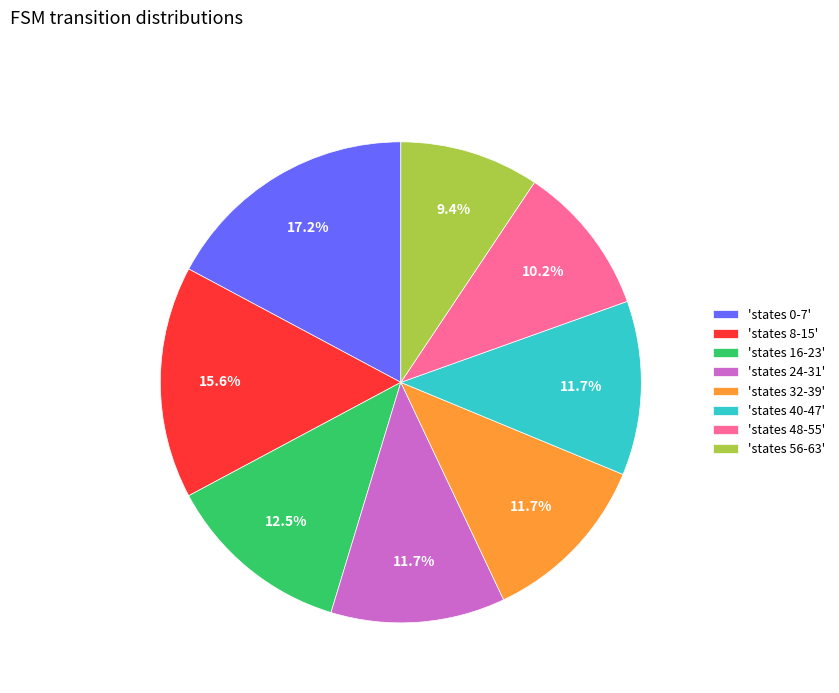

Is the sum of 'states 8-15' and 'states 0-7' greater than half?

No